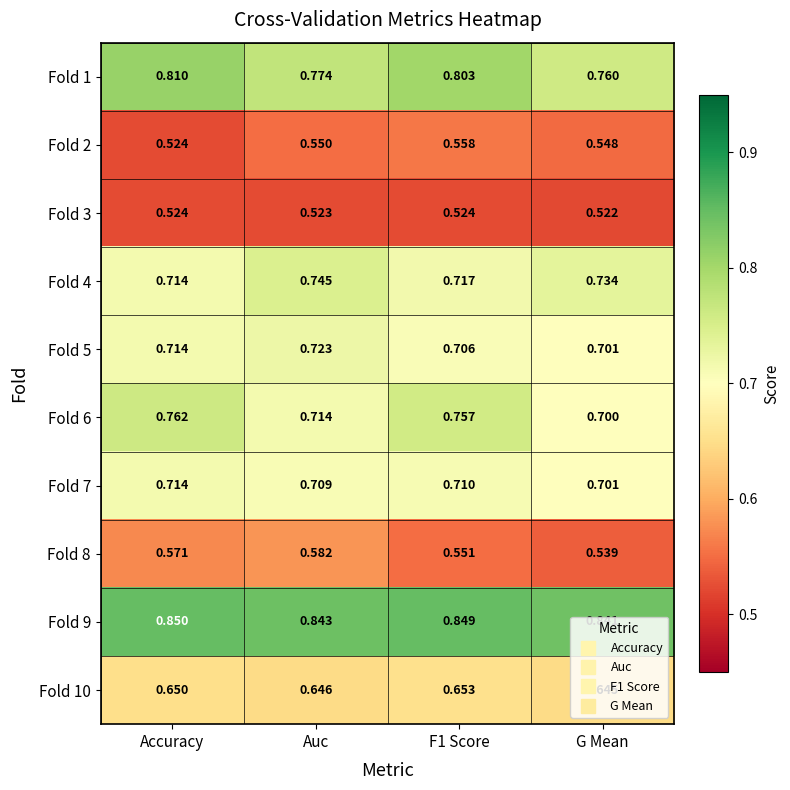

At which category does the chart reach its peak across all series?

Accuracy